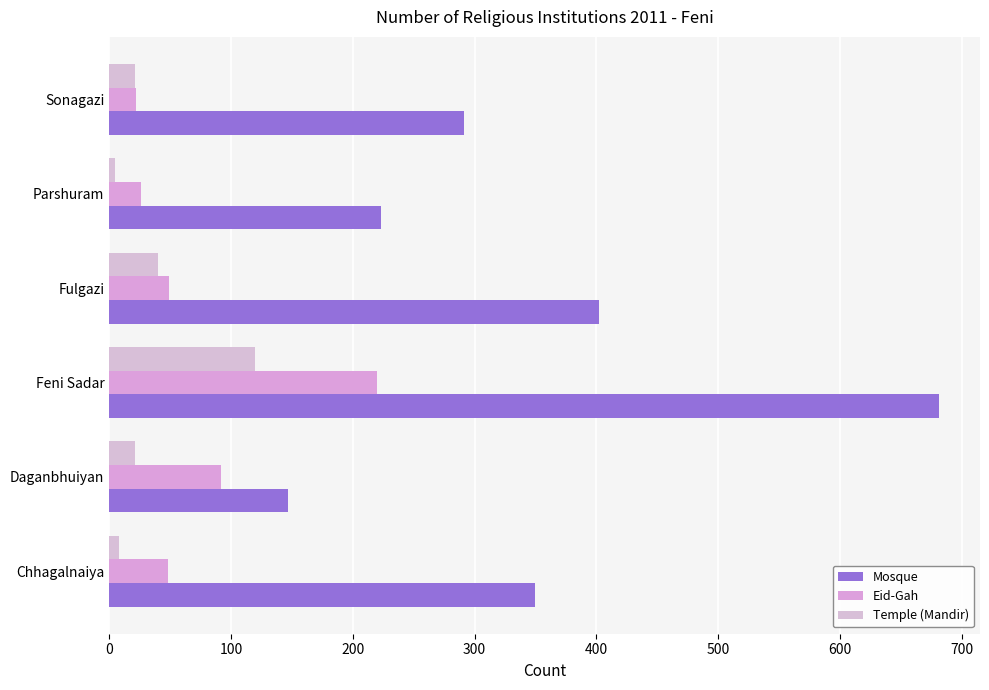

How many series are shown in this chart?

3